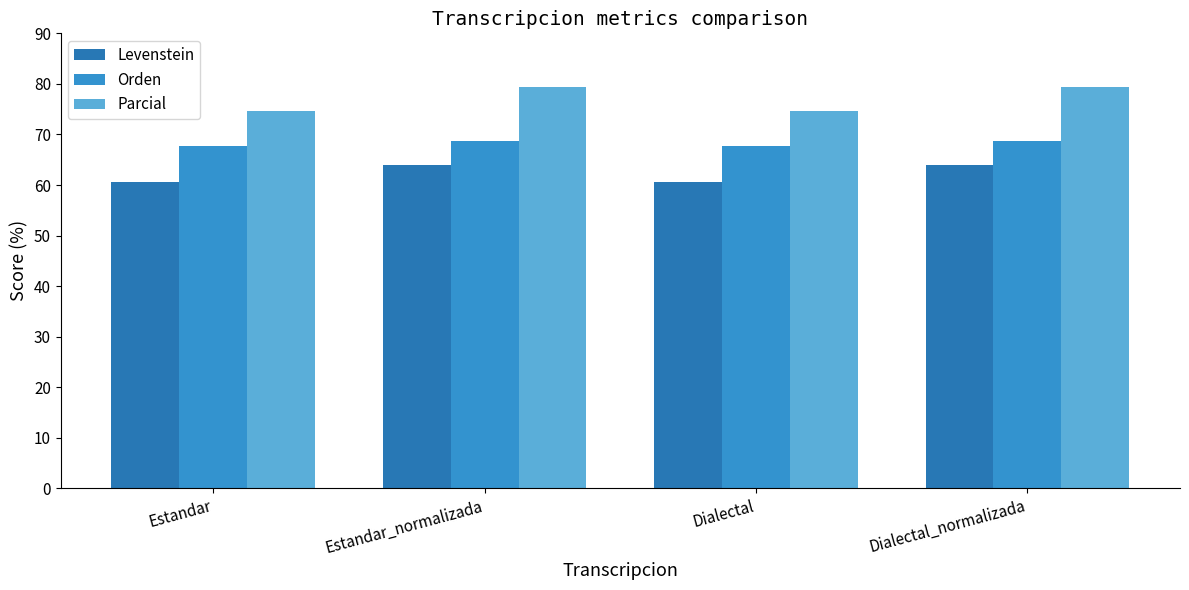

Is the value of Parcial at Estandar_normalizada greater than the value of Levenstein at Estandar?

Yes